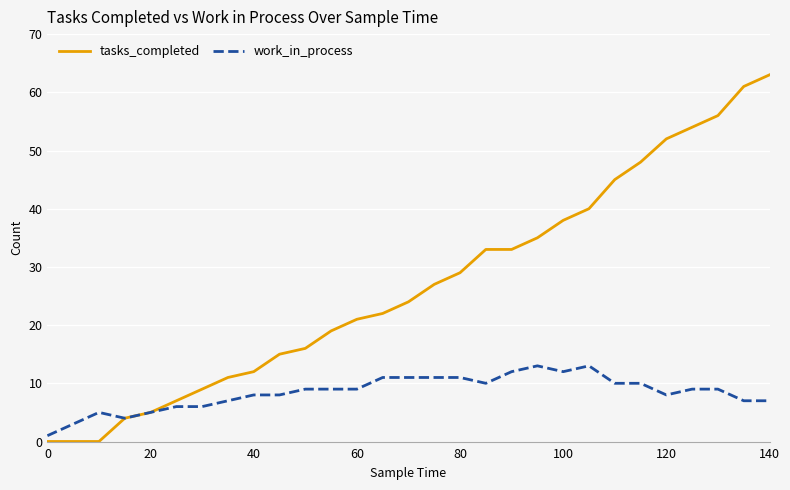

How many distinct data groups are displayed?

2